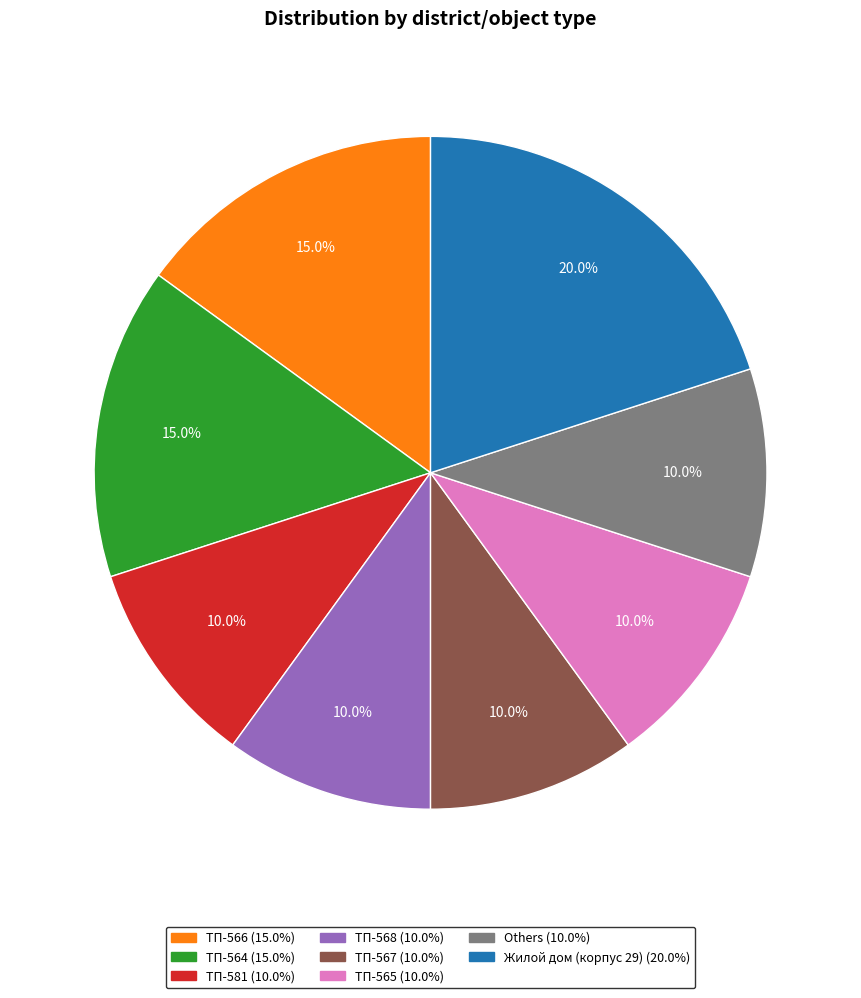

Is there a majority slice in this chart?

No